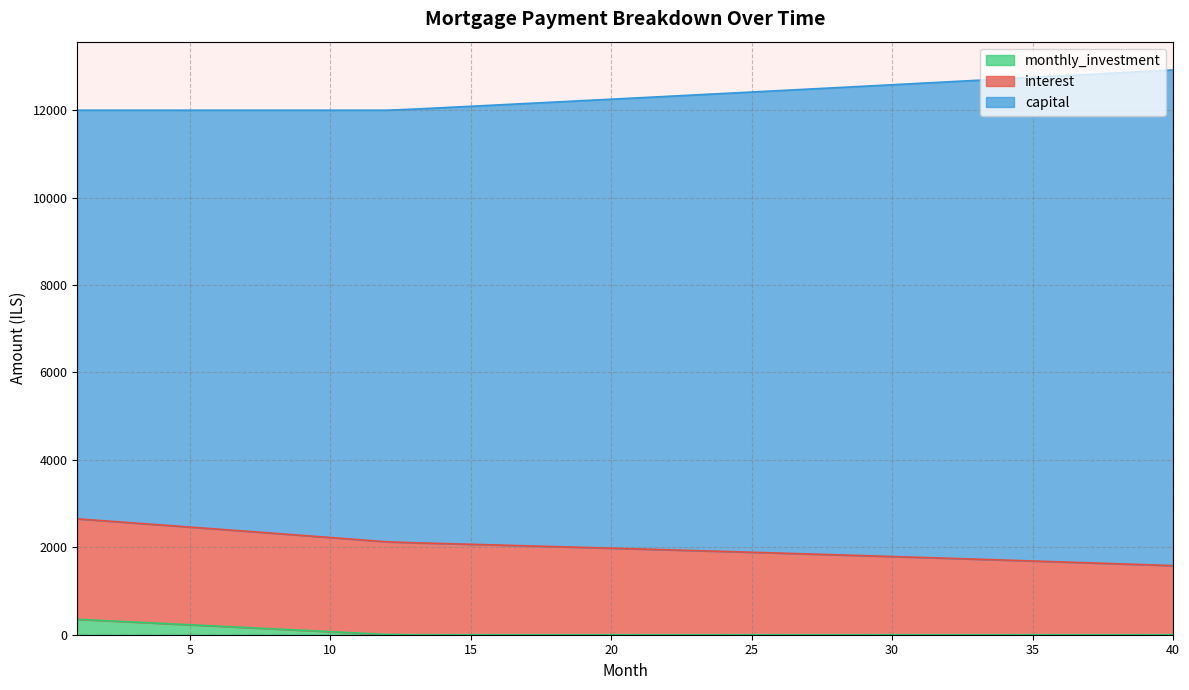

What is the highest value of the monthly_investment series?

352.7